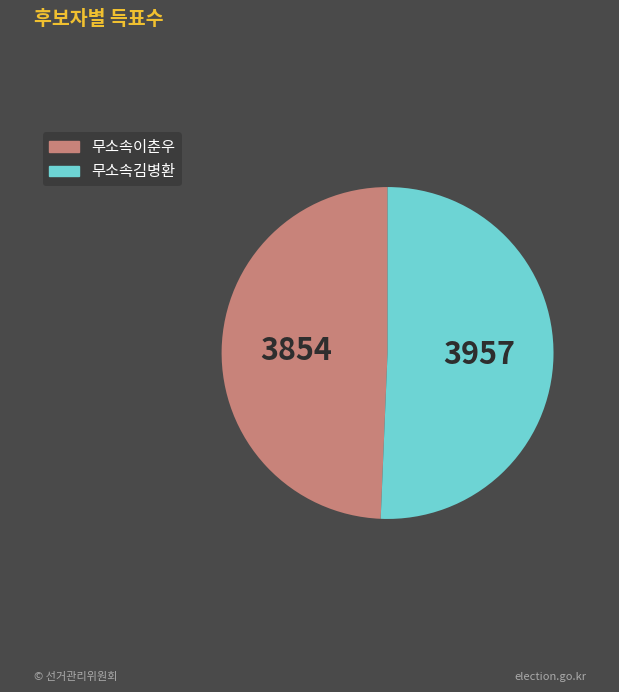

Which has a higher value, 무소속김병환 or 무소속이춘우?

무소속김병환